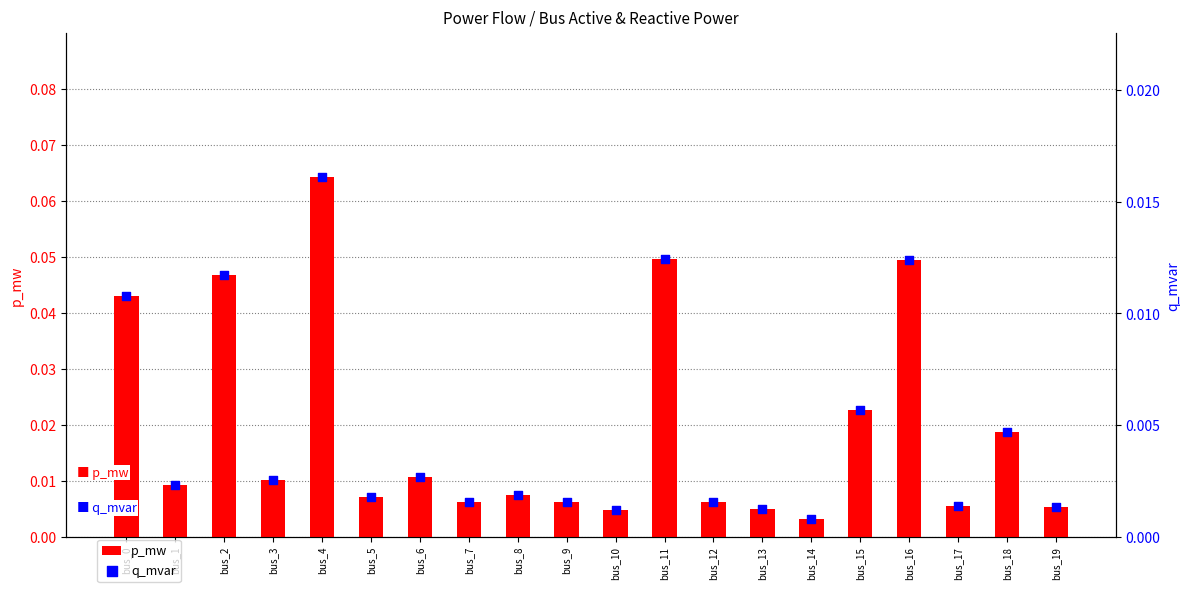

Which series reaches the maximum Y coordinate?

p_mw